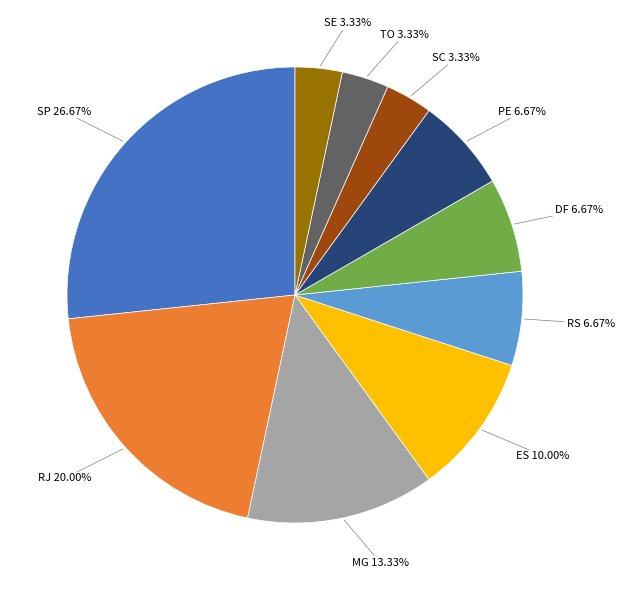

Is there any slice that represents more than half of the pie?

No